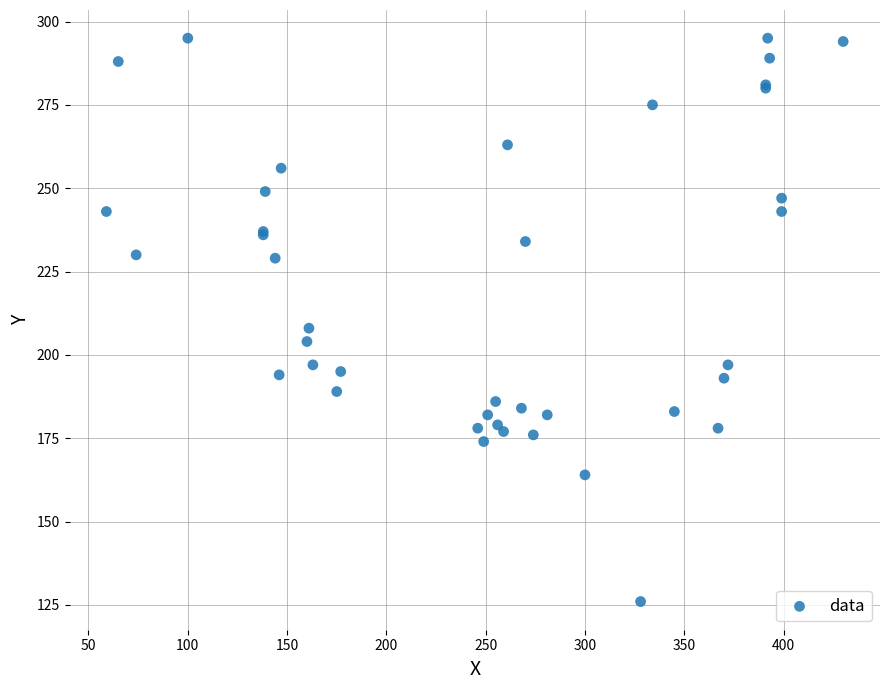

What Y value in the scatter plot is closest to 210?

208